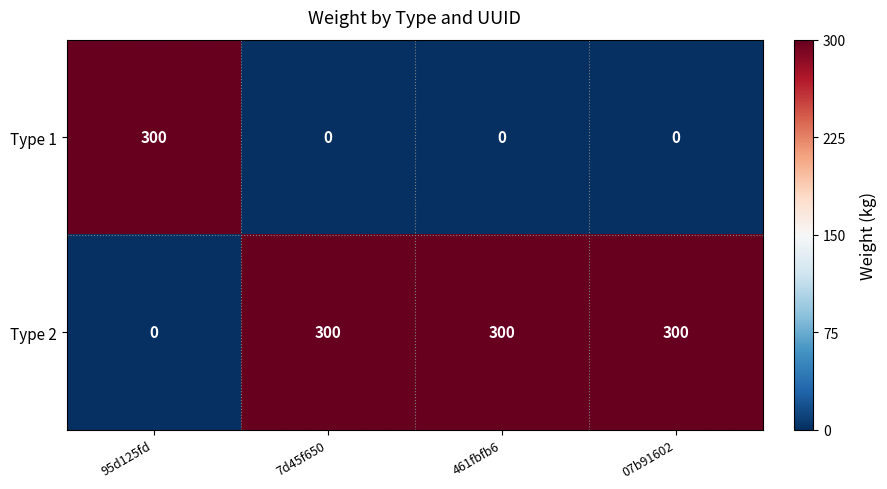

Reading left to right, transcribe all the data shown in this chart.

Type 1: 300	0	0	0
Type 2: 0	300	300	300